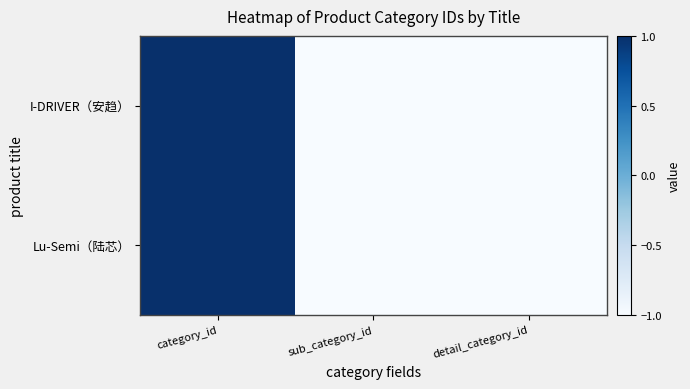

Reading left to right, extract all data points from this chart.

I-DRIVER（安趋）: category_id=1.0	sub_category_id=-1.0	detail_category_id=-1.0
Lu-Semi（陆芯）: category_id=1.0	sub_category_id=-1.0	detail_category_id=-1.0